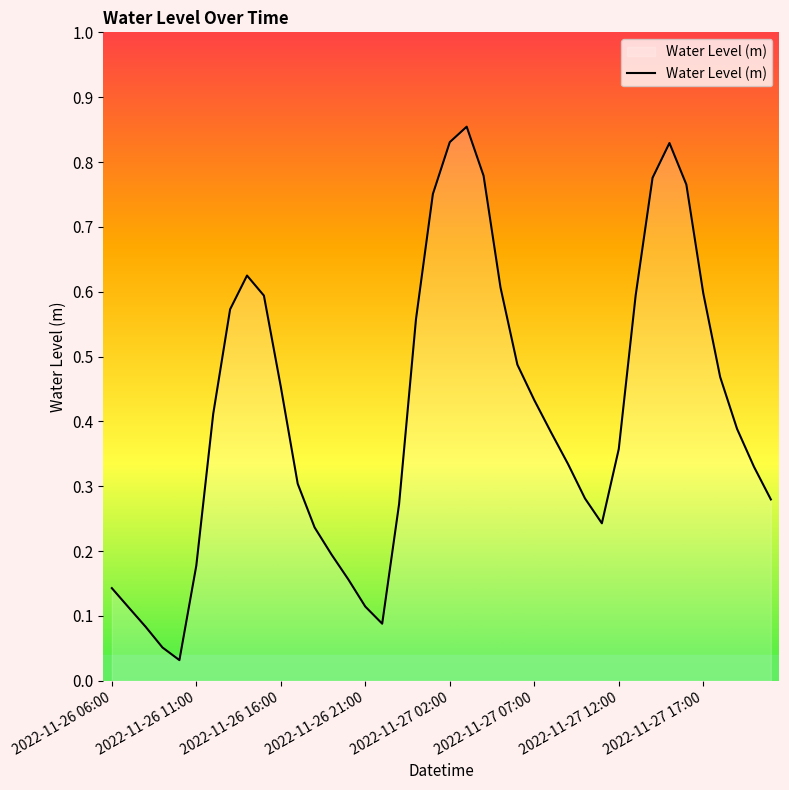

How many interior local valleys (lower than both neighbors) does the data have?

3